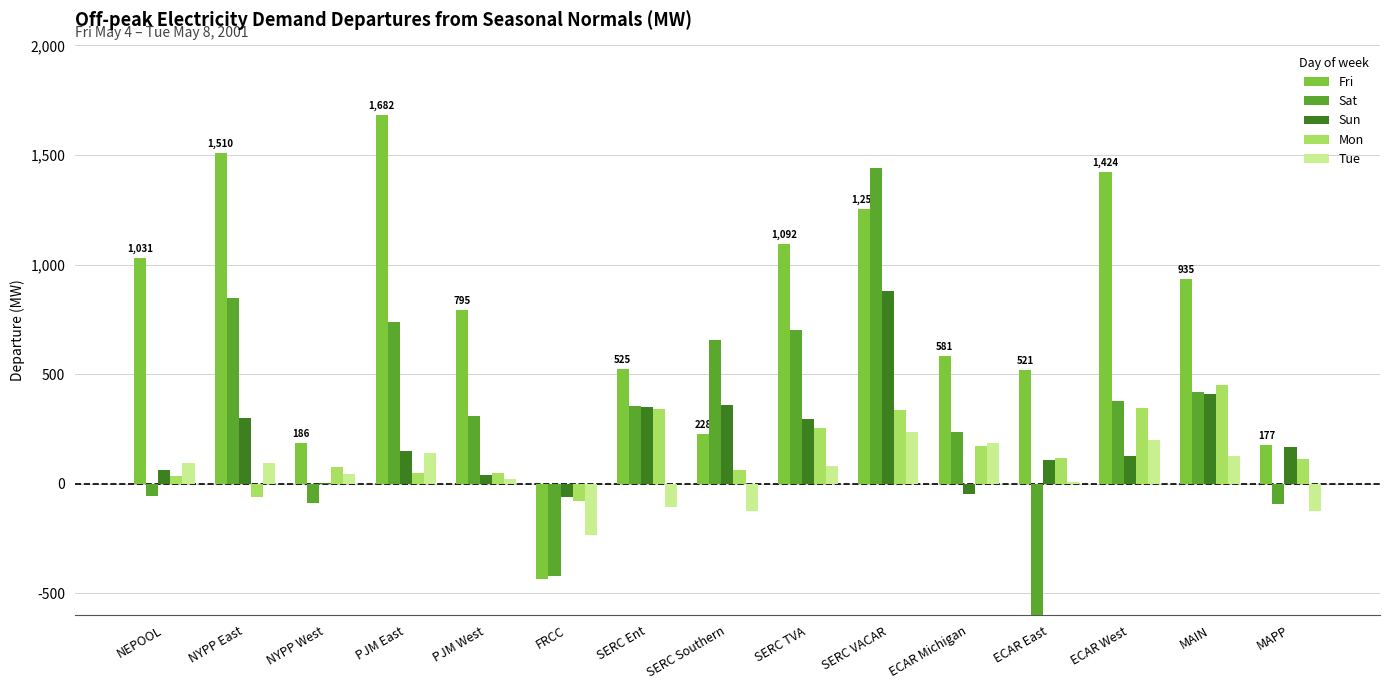

How many series are shown in this chart?

5